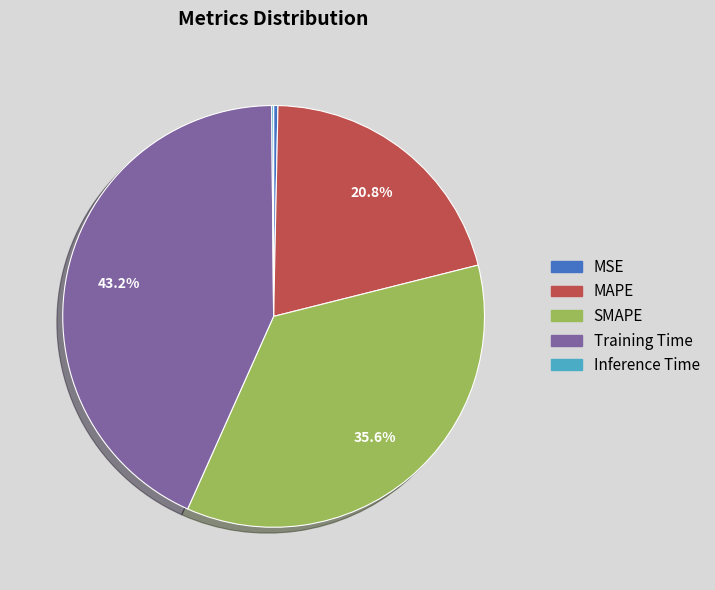

To the nearest percent, what is the difference between the largest and smallest slice percentages?

43%